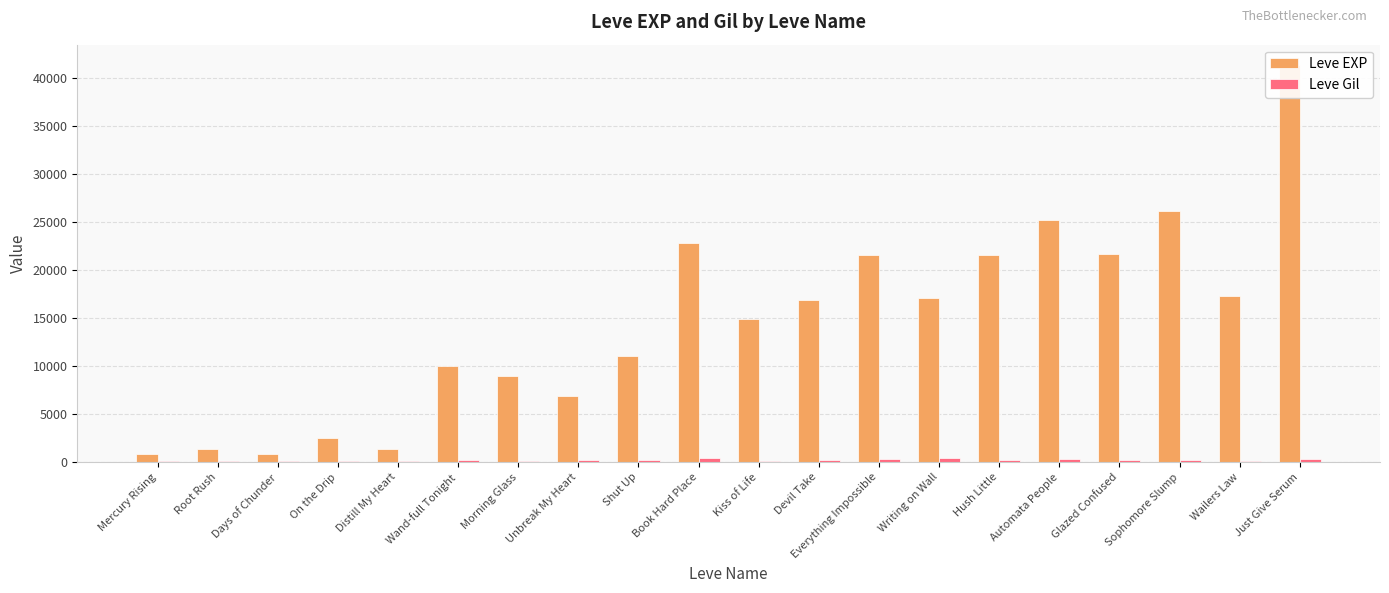

Is the value of Leve Gil at Unbreak My Heart greater than the value of Leve EXP at Wand-full Tonight?

No